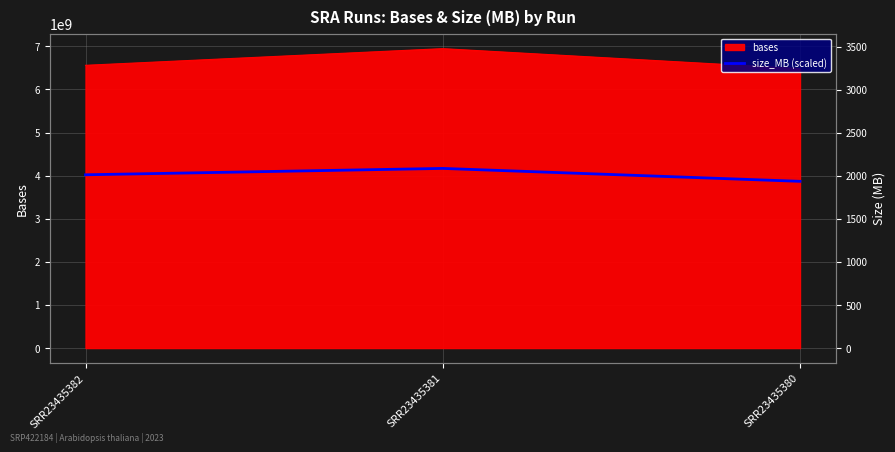

Where does the data first go above 4019517831?

SRR23435382